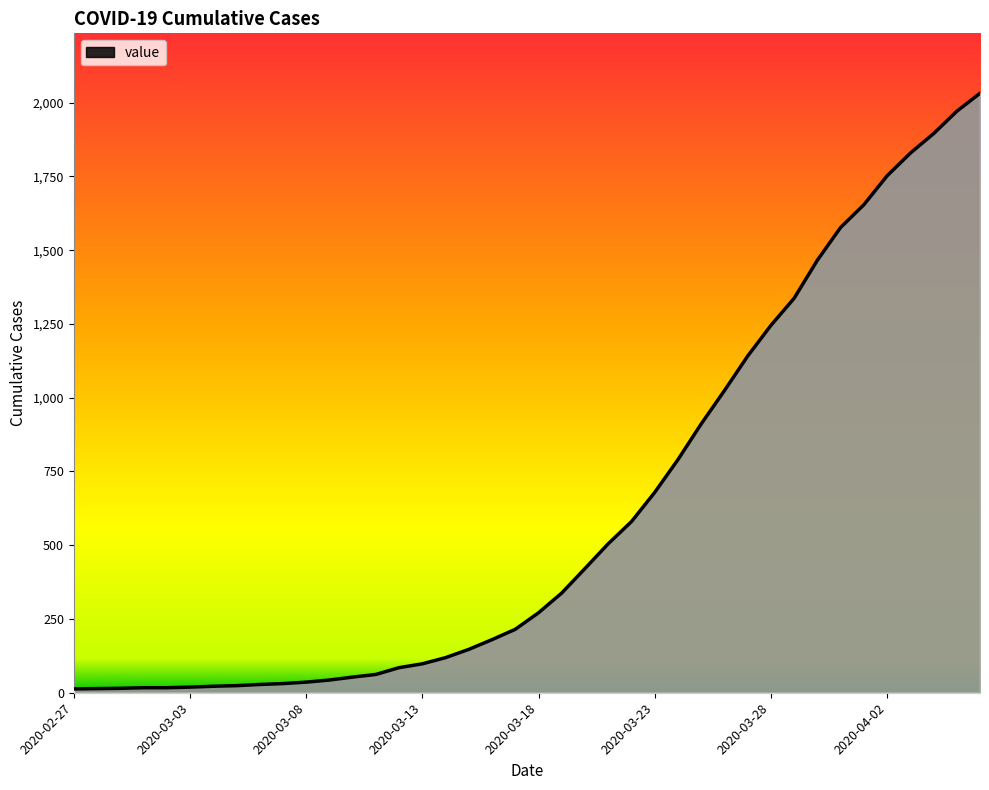

What is the maximum value shown in the chart?

2032